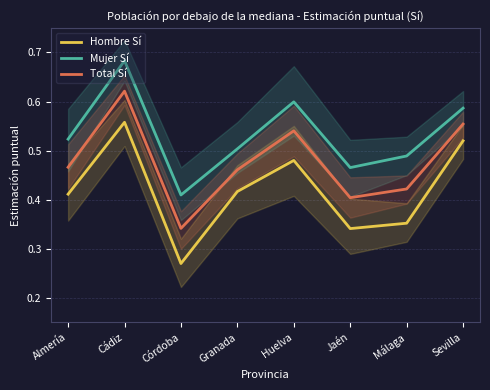

How many lines are shown in the chart?

3